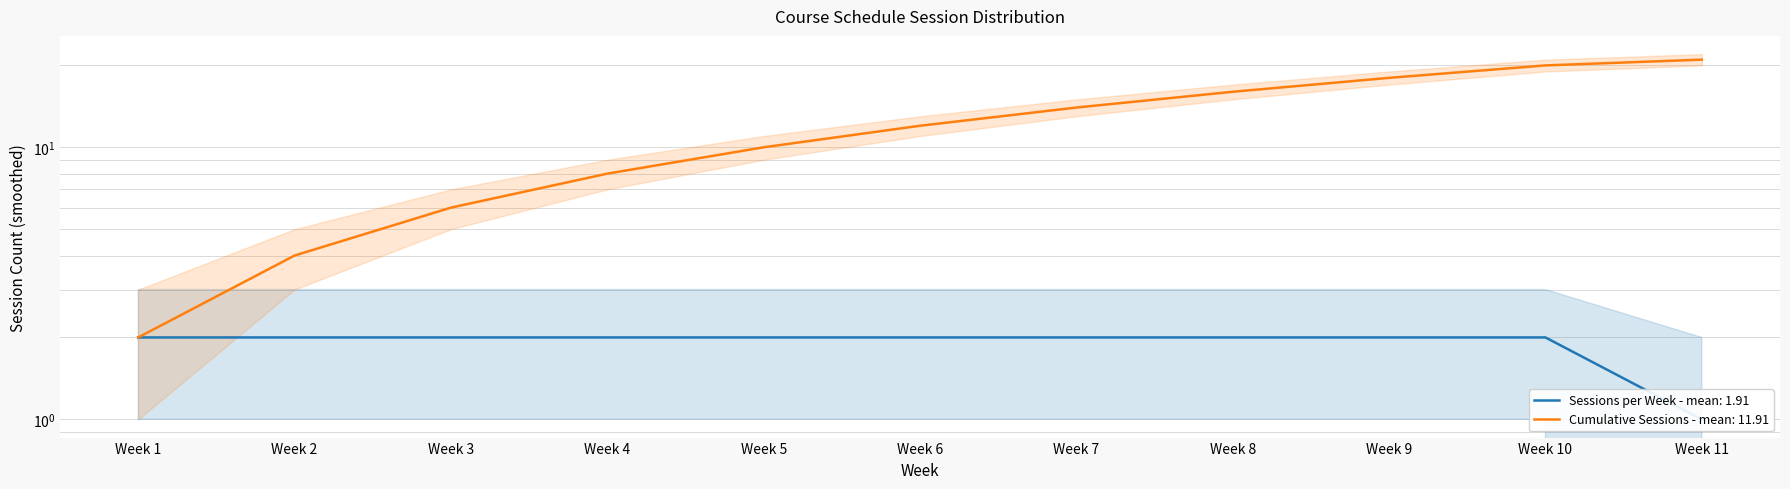

At how many categories does at least one series exceed 10?

6